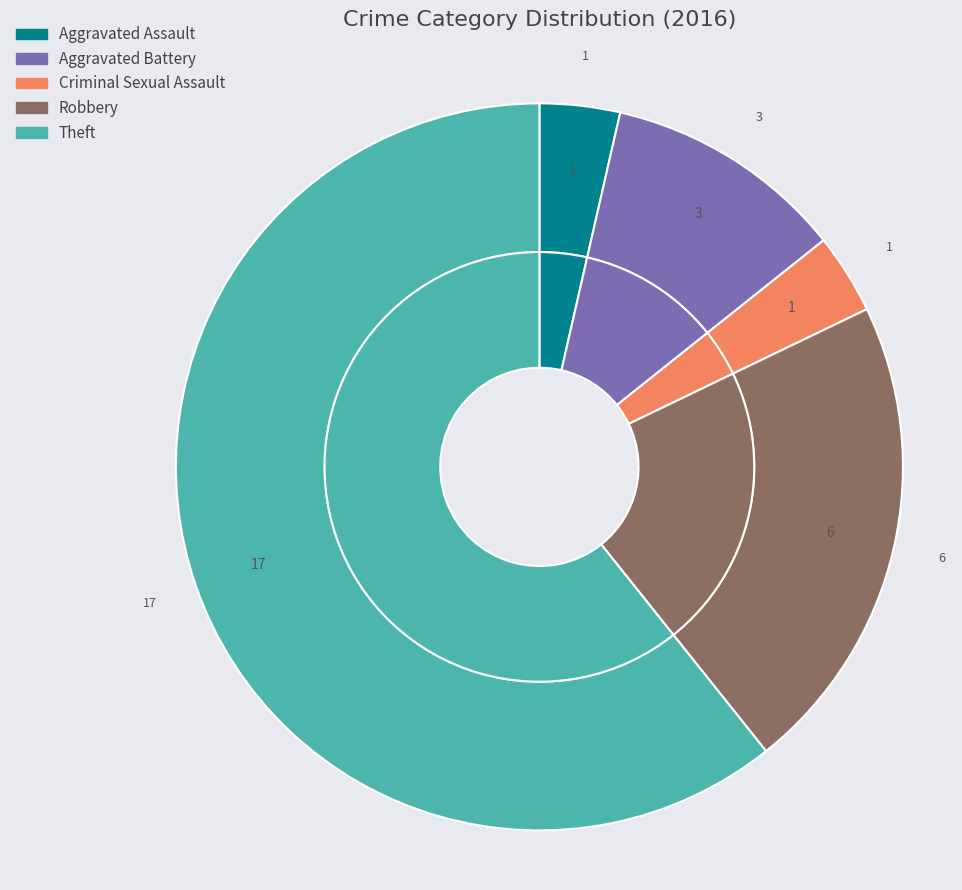

The Aggravated Assault slice represents 4% of the pie. True or false?

True